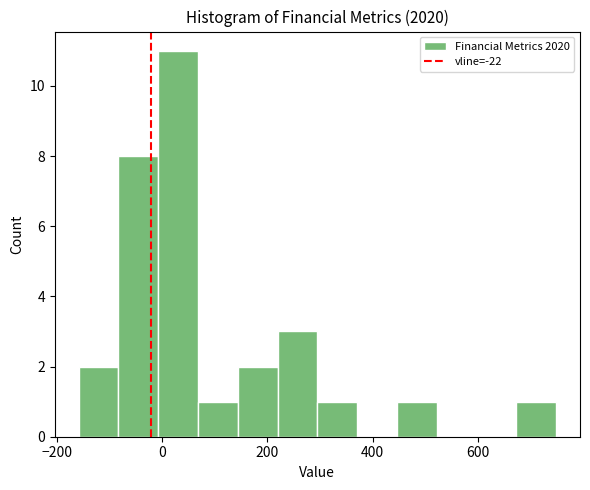

Read against the x-axis, roughly where is the centre of the tallest bar?

40